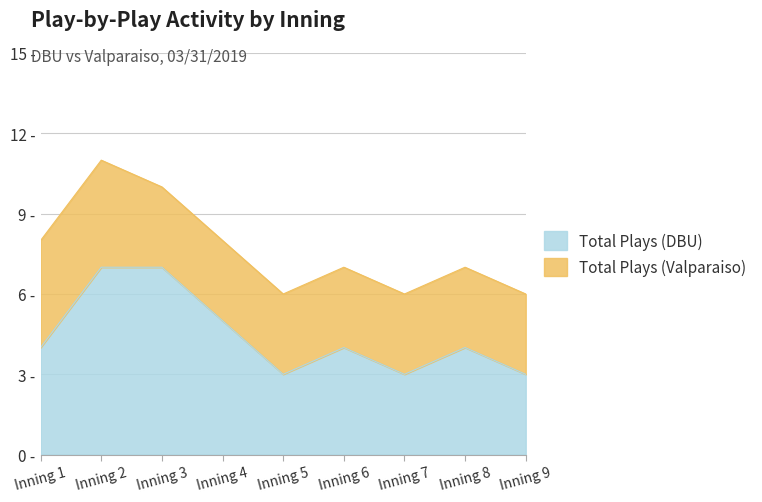

List the labels in order of value, smallest first.

Inning 5, Inning 7, Inning 9, Inning 1, Inning 6, Inning 8, Inning 4, Inning 2, Inning 3